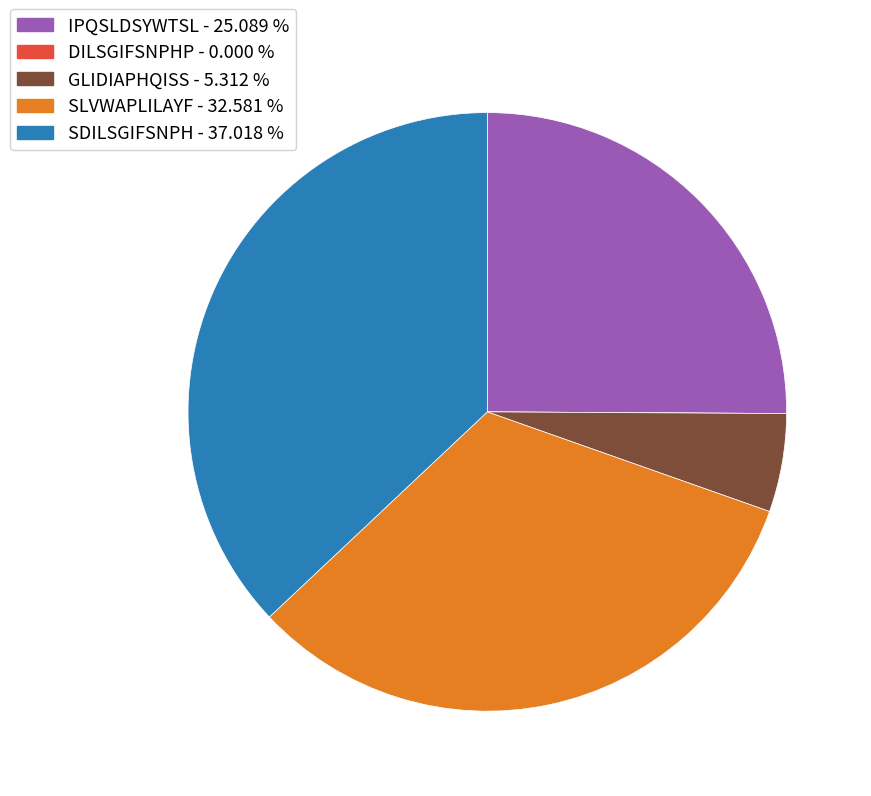

Between SLVWAPLILAYF and IPQSLDSYWTSL, which is larger?

SLVWAPLILAYF